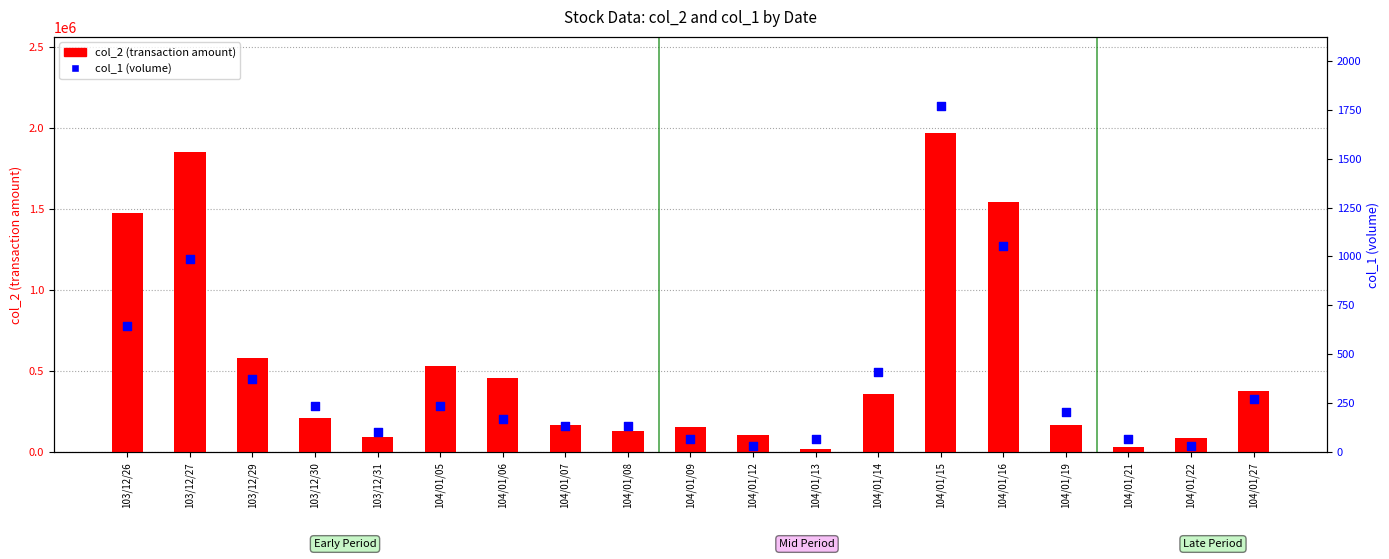

At how many categories does at least one series exceed 596592?

4